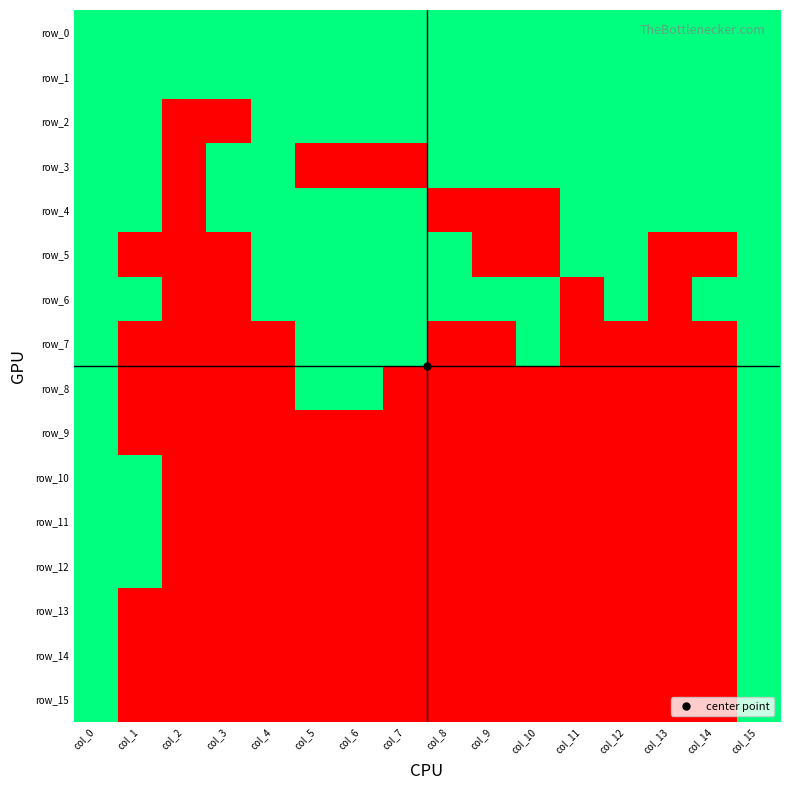

Which label corresponds to the smallest value in the chart?

col_2